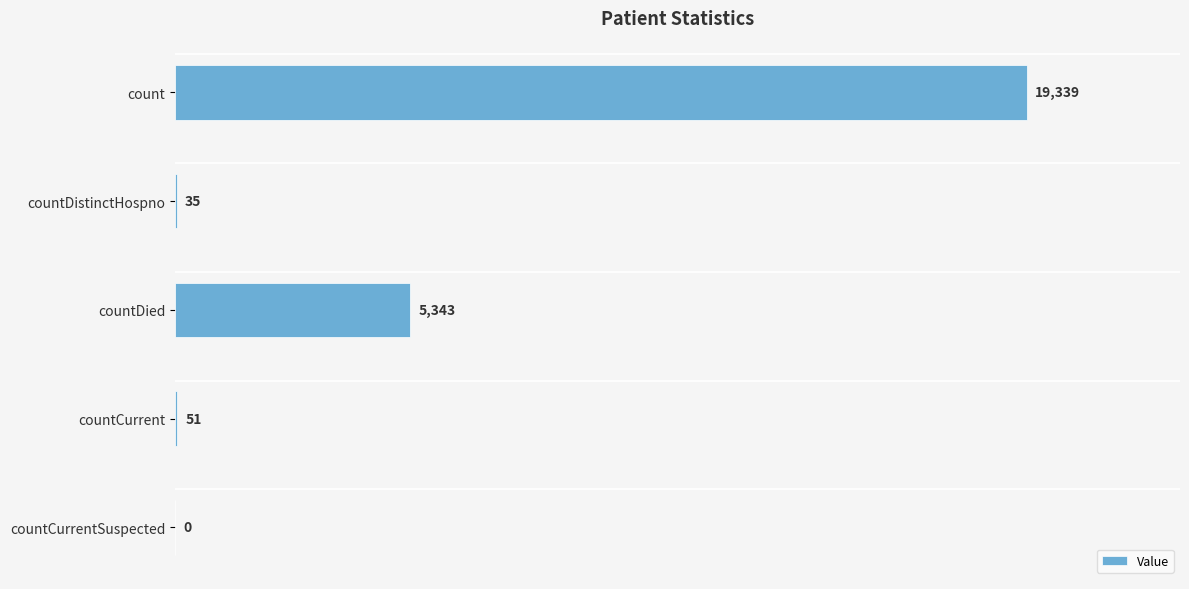

At which category does the chart reach its peak across all series?

count